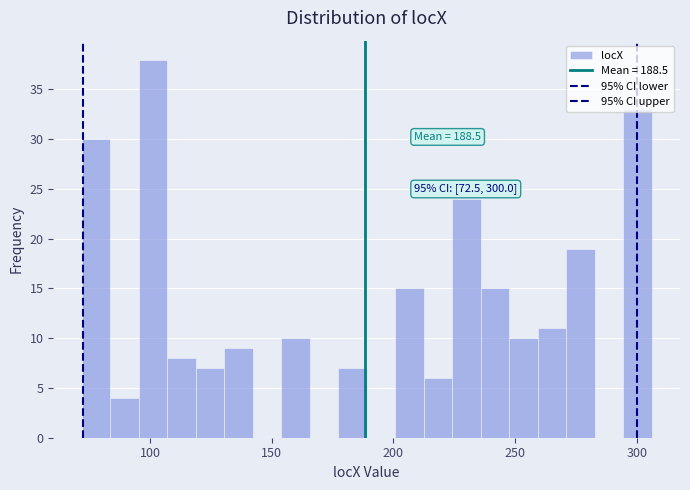

Read against the x-axis, roughly where is the centre of the tallest bar?

100